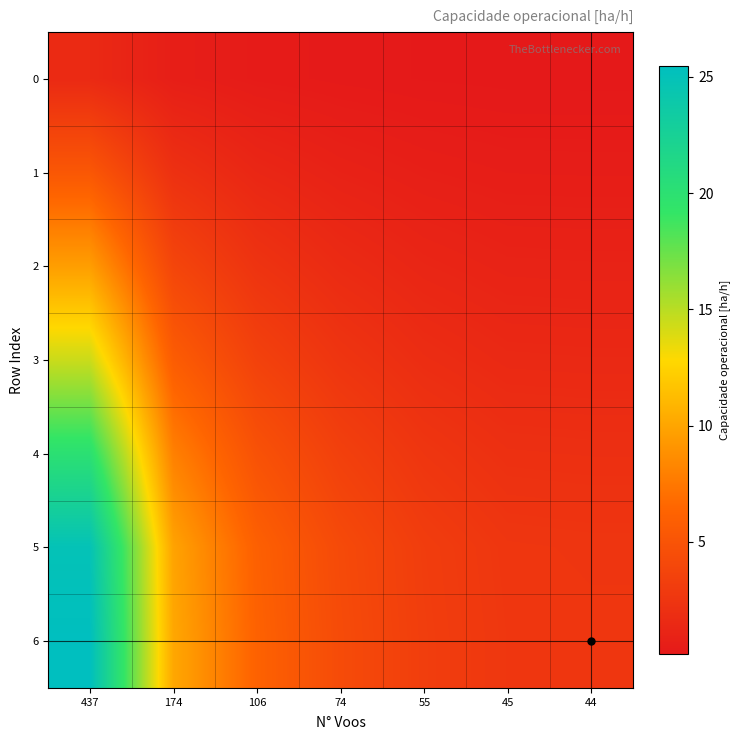

At which category is the sum across all series the highest?

437